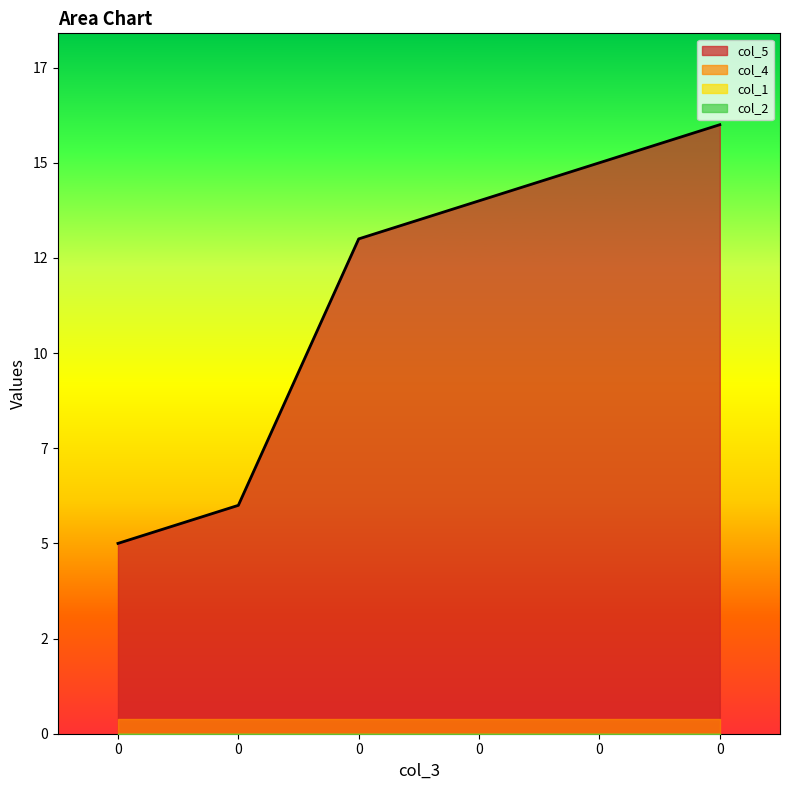

Is the value of col_5 at 0 greater than the value of col_4 at 0?

Yes